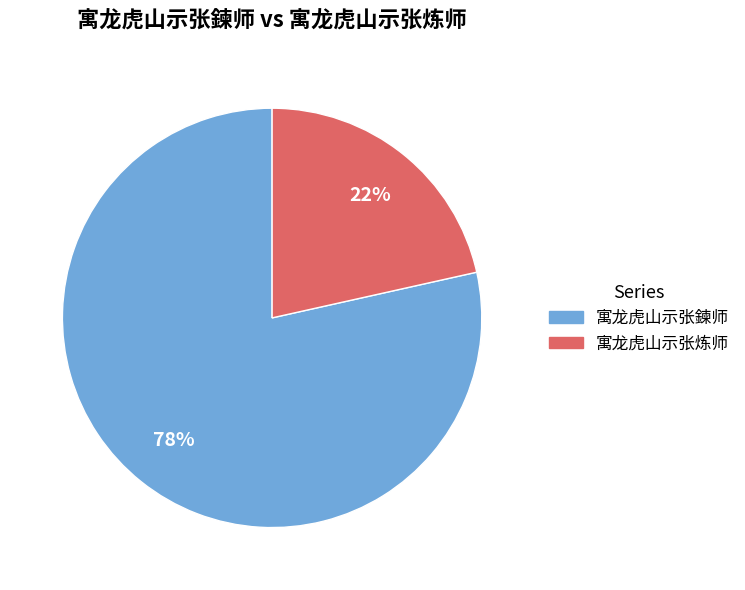

To the nearest percent, what percentage of the pie is 寓龙虎山示张鍊师?

78%